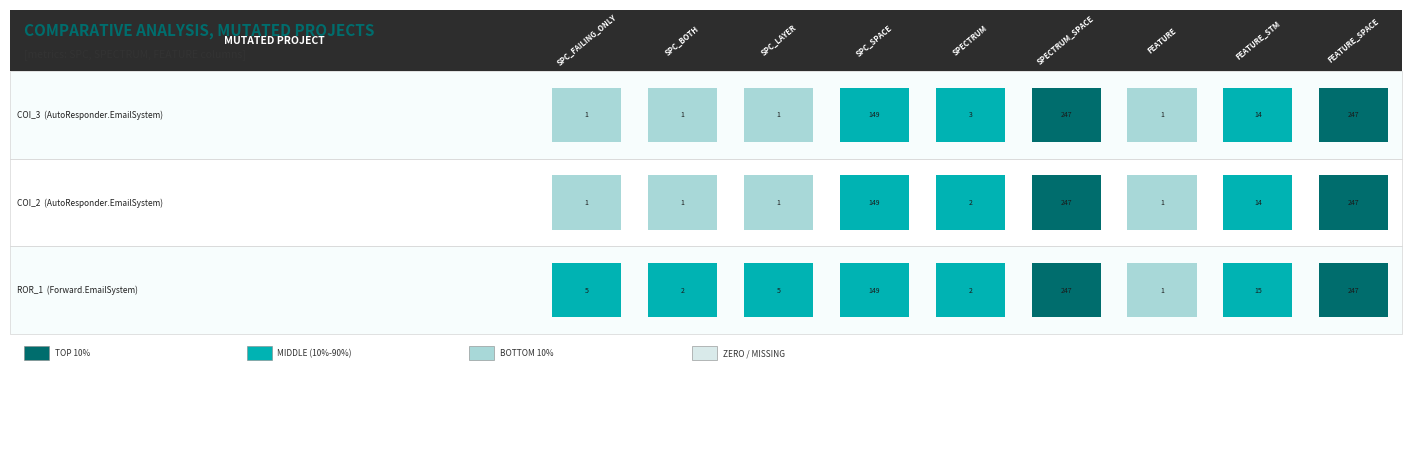

Which series has the widest spread of values?

AutoResponder.EmailSystem.Client.COI_3